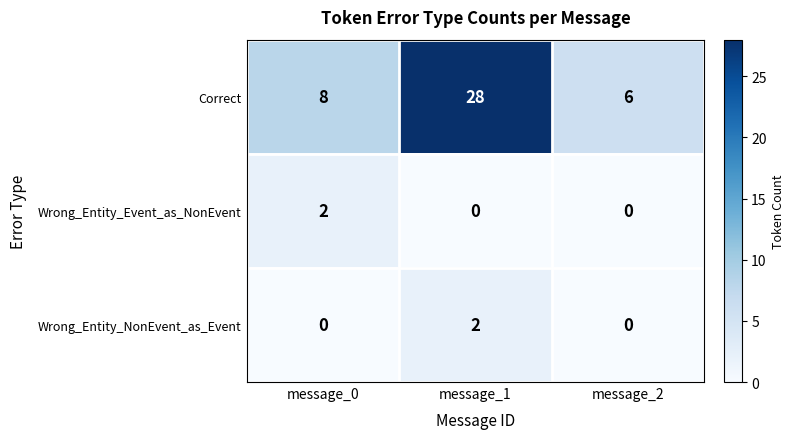

Which series has the largest total across all categories?

Correct